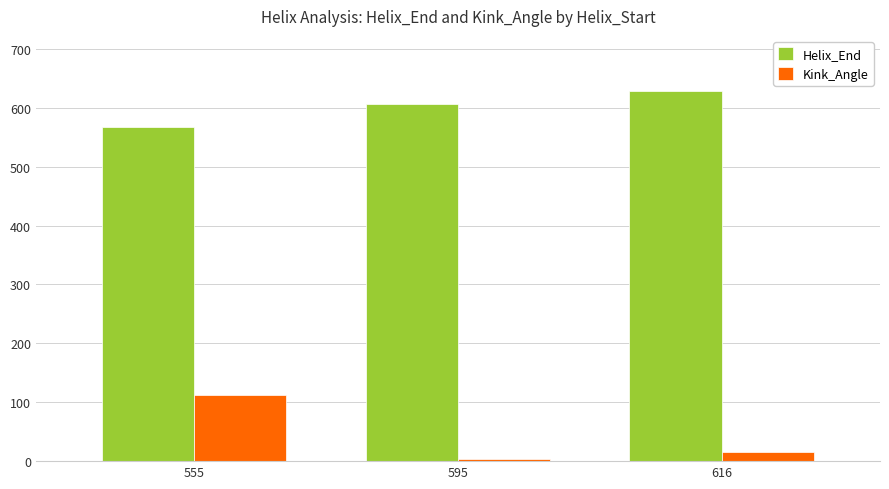

What is the difference between the Kink_Angle values at 555 and 616?

96.2